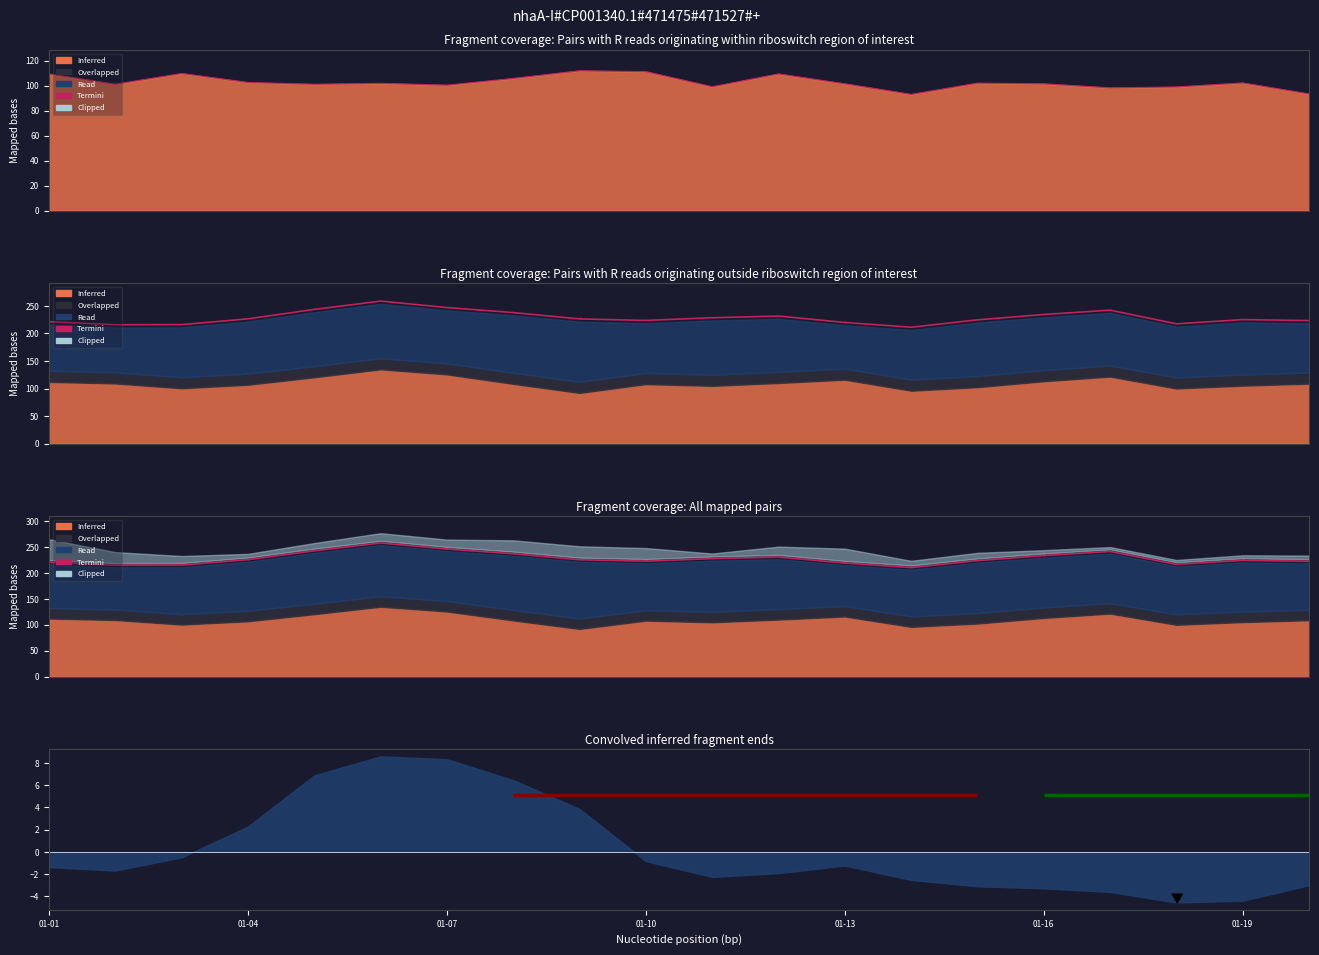

Between 16 and 01-13, which is larger?

01-13